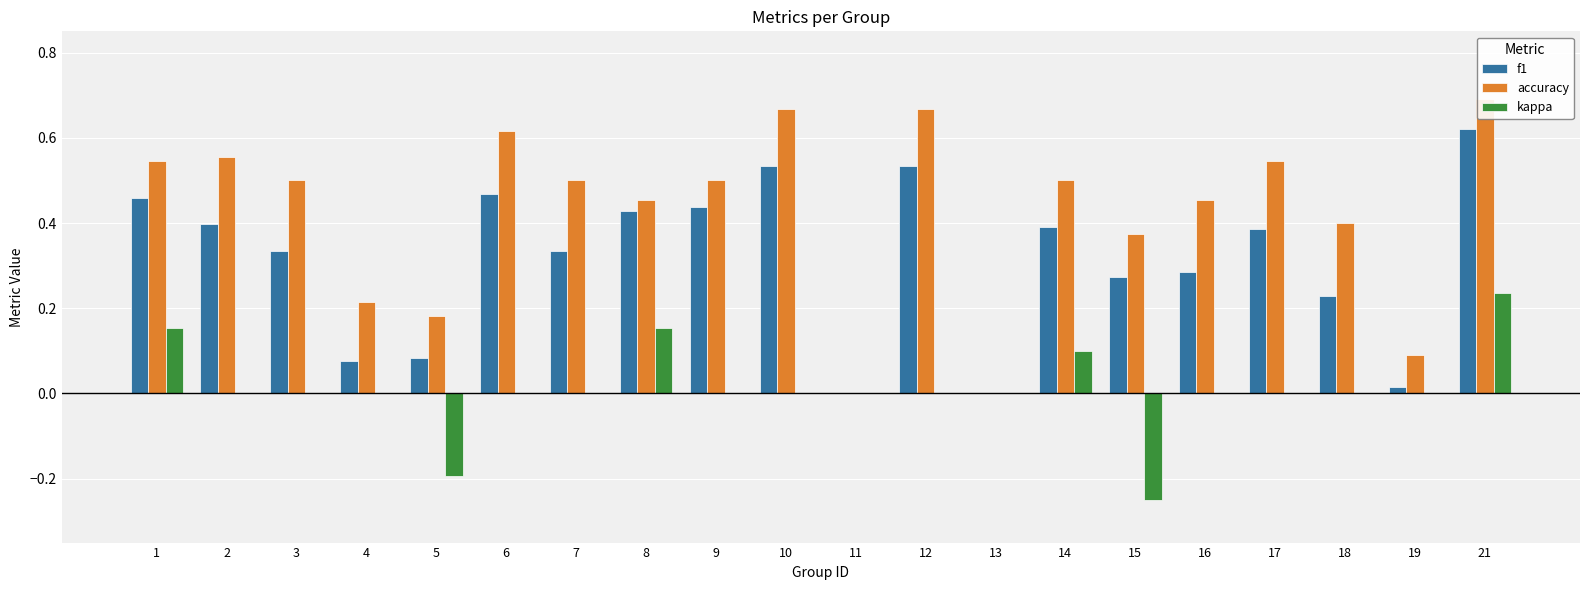

Is it true that accuracy equals 0.5 at 17?

True